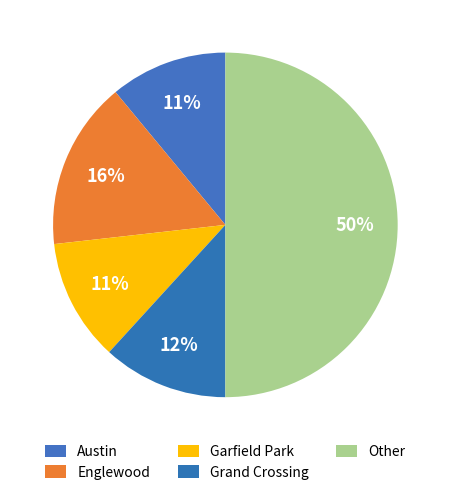

Does any single category account for the majority?

No